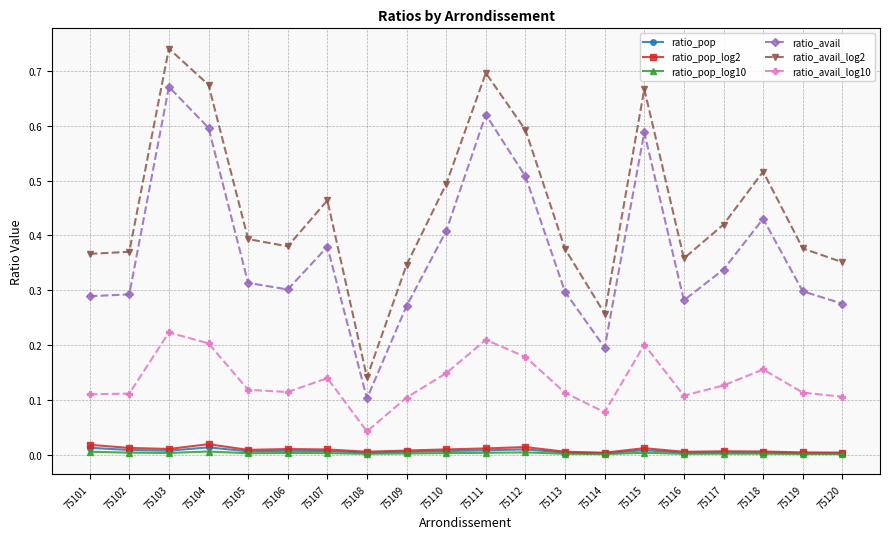

True or false: ratio_pop_log10 and ratio_avail_log10 cross at least once.

False